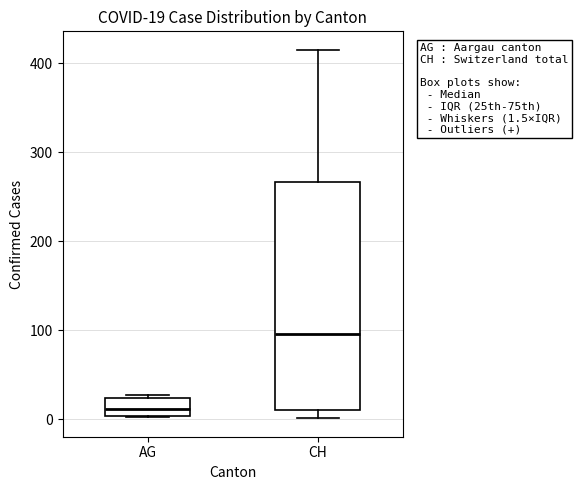

Comparing the boxes themselves (not the whiskers), which one is the tallest?

CH